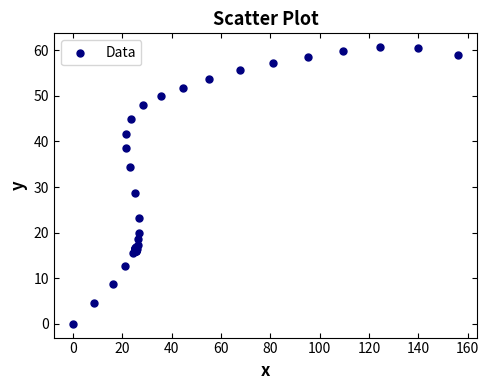

What Y value in the scatter plot is closest to 30?

28.8